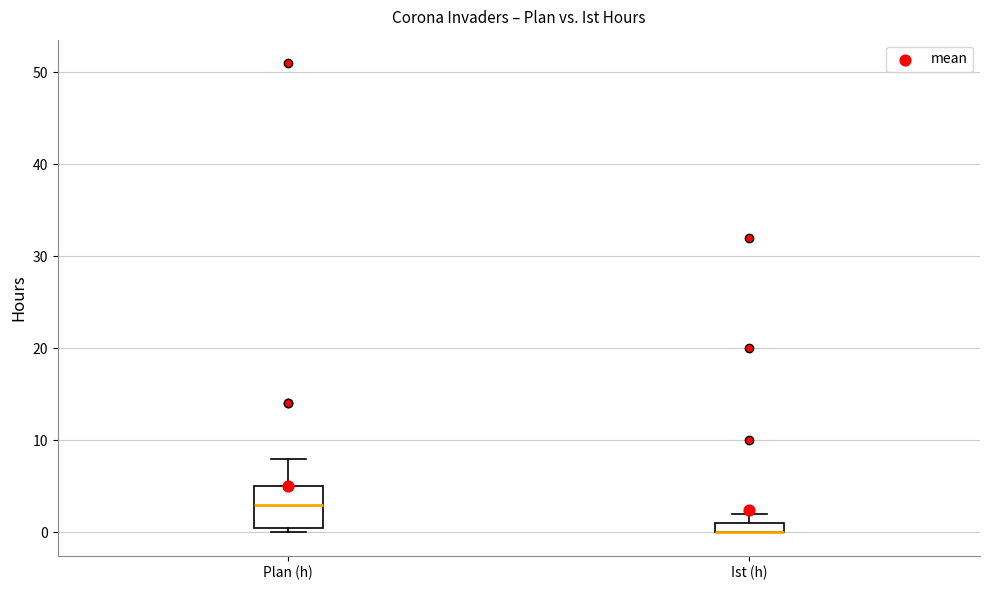

Which box is the tallest, from its lower edge to its upper edge?

Plan (h)